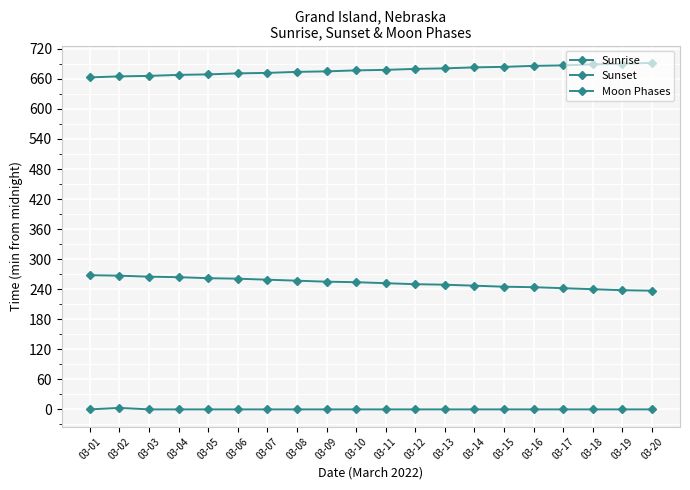

Does the chart have visible grid lines?

Yes